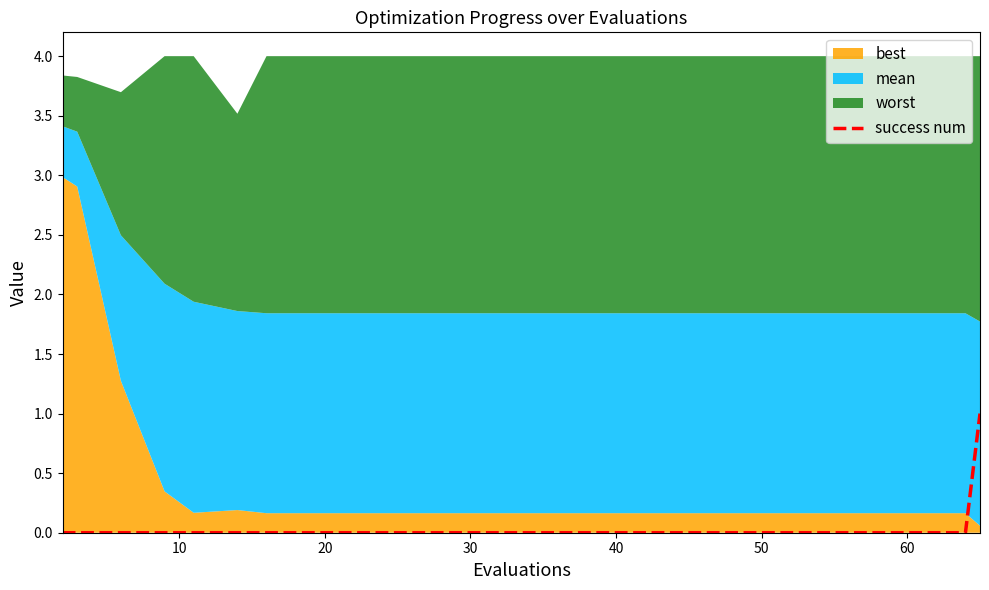

True or false: success num has a value of 0 at 20.

True